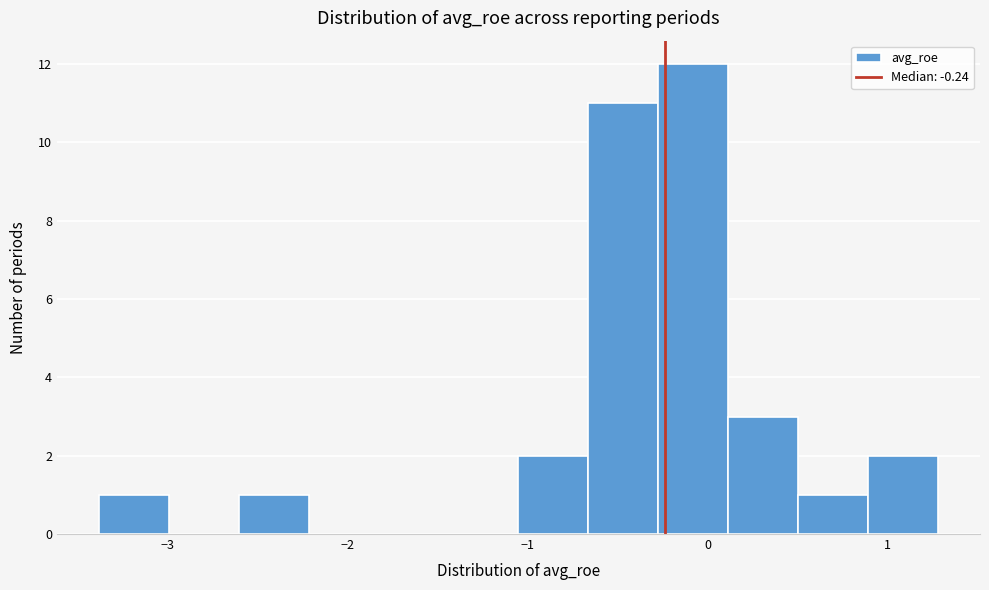

Read against the x-axis, roughly where is the centre of the tallest bar?

-0.1